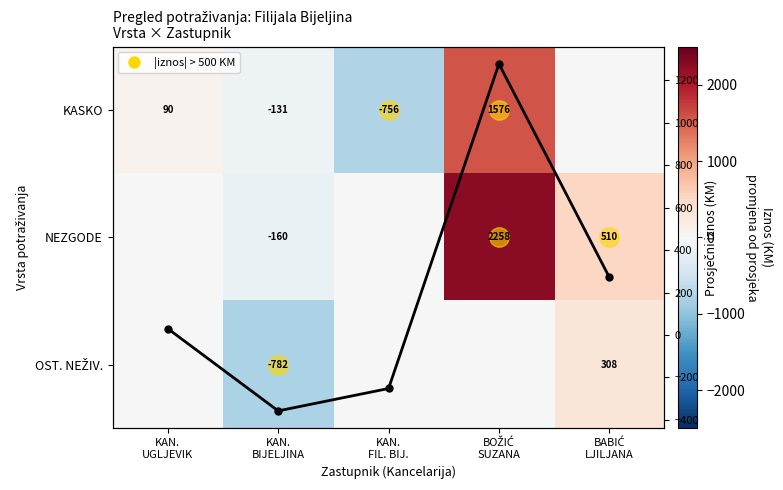

How many positive values does the KASKO series have?

2